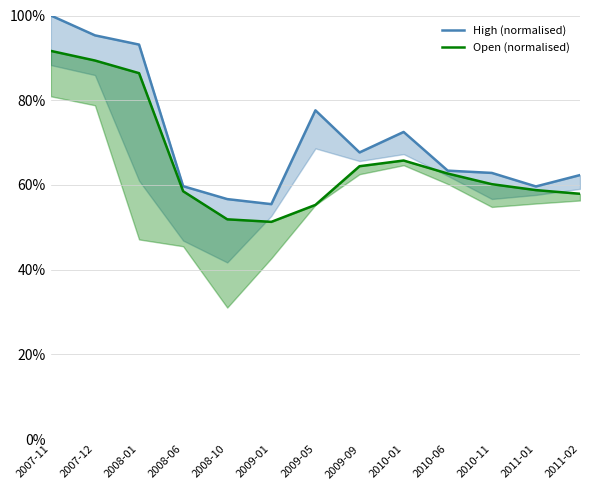

What is the value of the High (normalised) point at the 12th from the left?

59.6